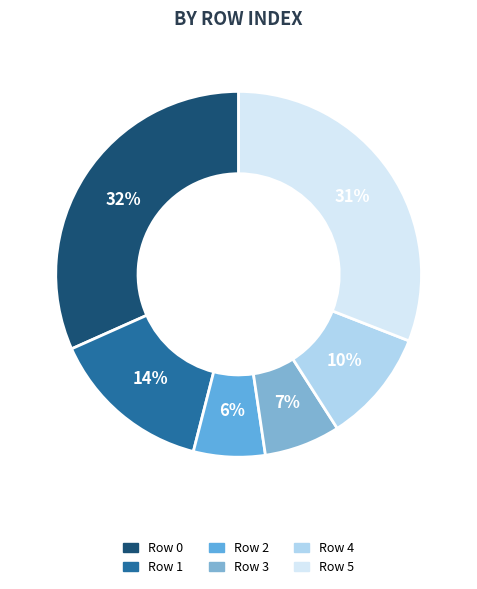

How many slices are in this pie chart?

6